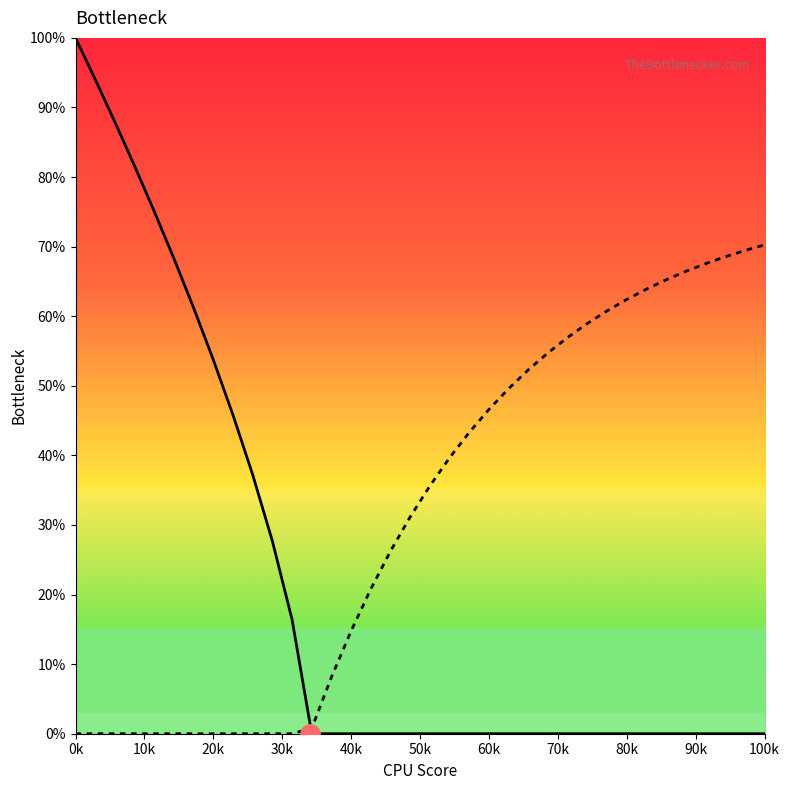

How many times do CPU Bottleneck and GPU Bottleneck cross each other?

1